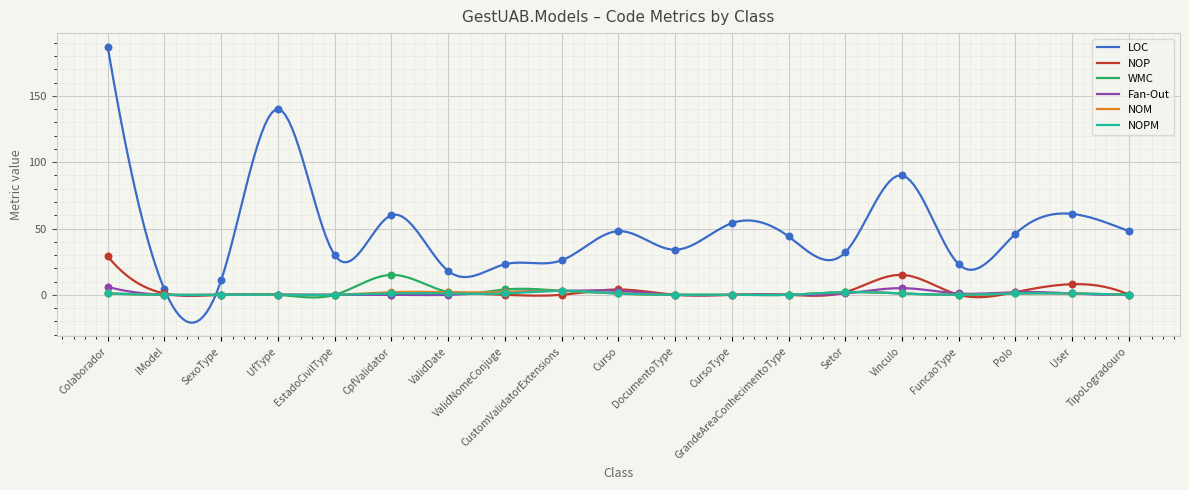

Which series has the widest spread of Y values?

LOC